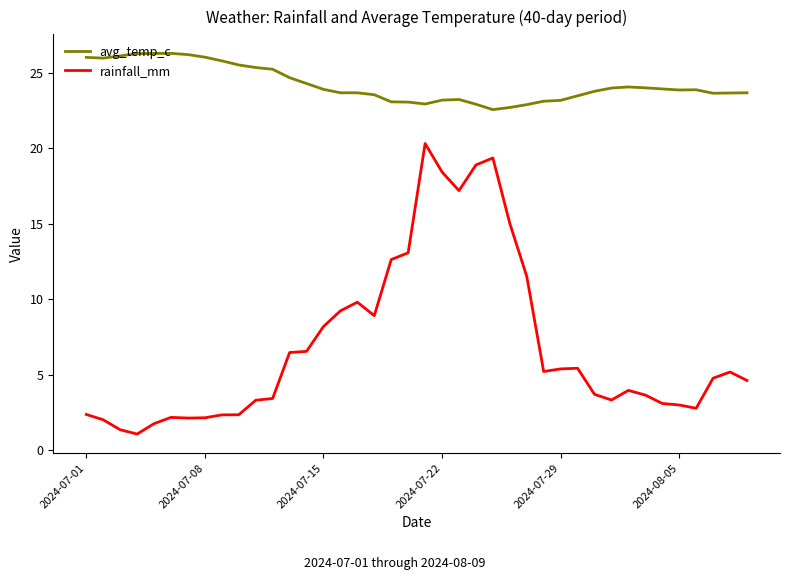

Which series has the largest range (max minus min)?

rainfall_mm